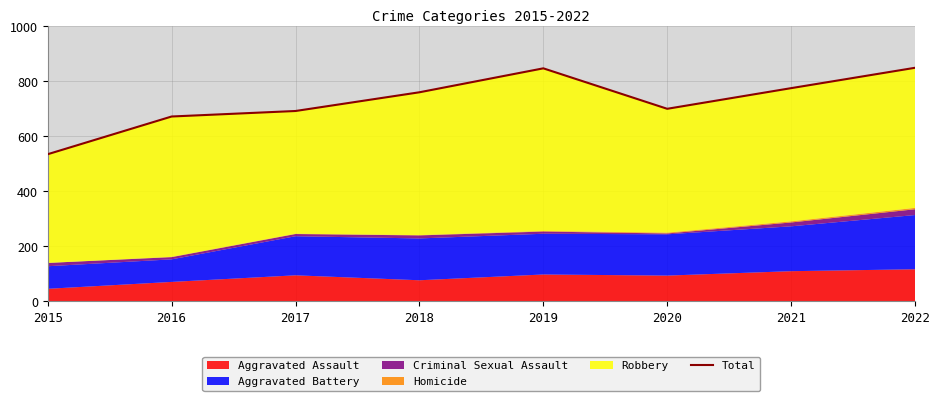

Where is the first local minimum?

2020